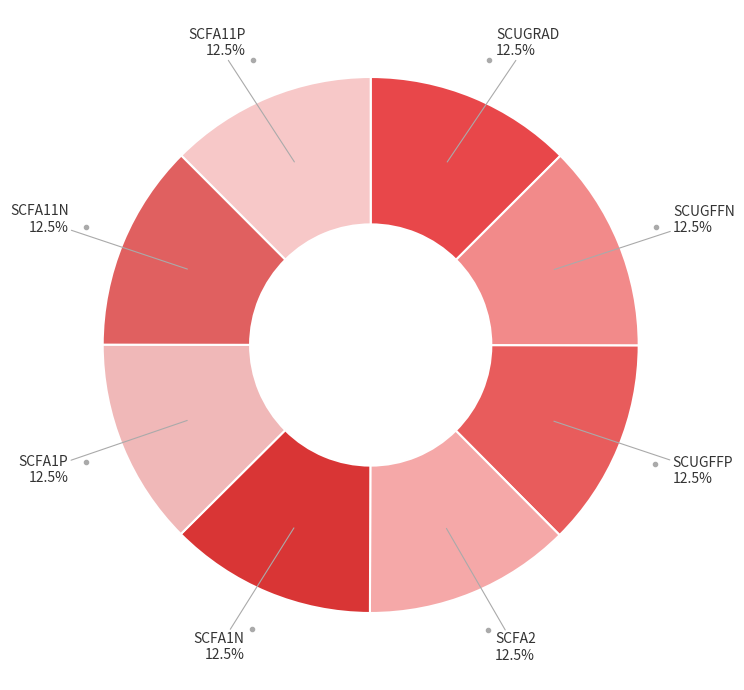

How many slices are in this pie chart?

8